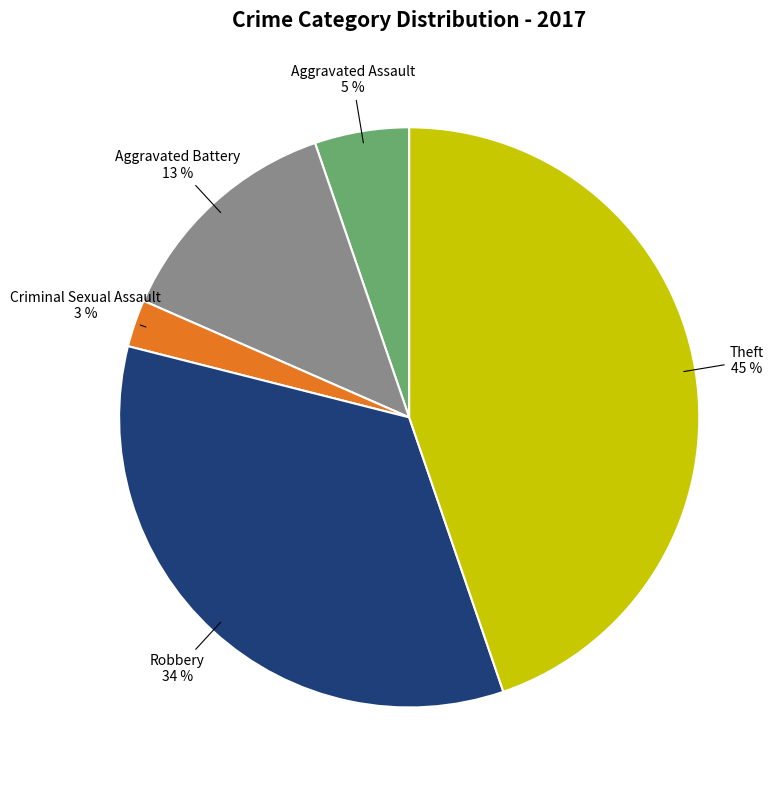

How many segments does this pie chart have?

5